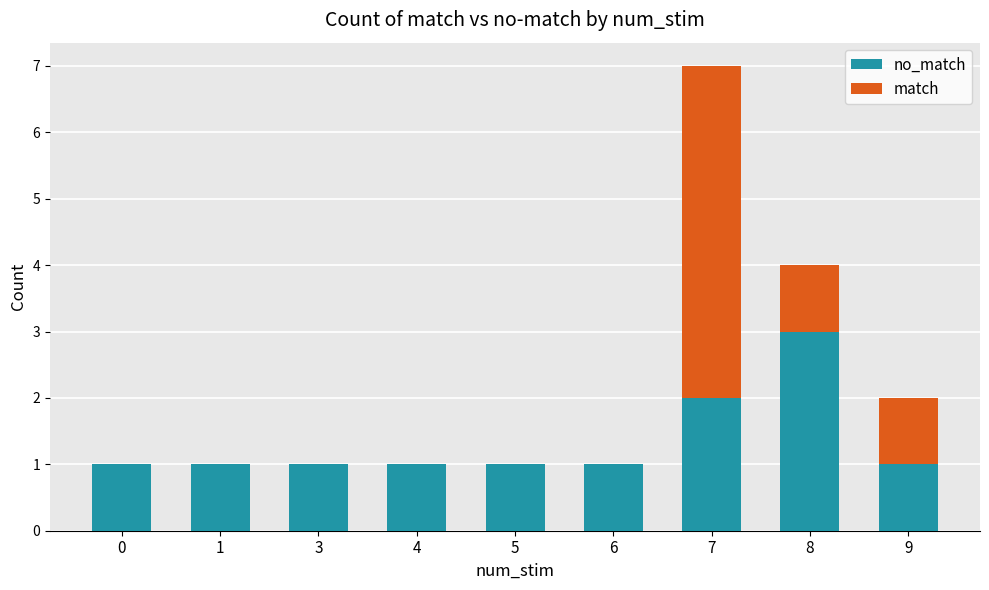

At which category is the sum across all series the highest?

7